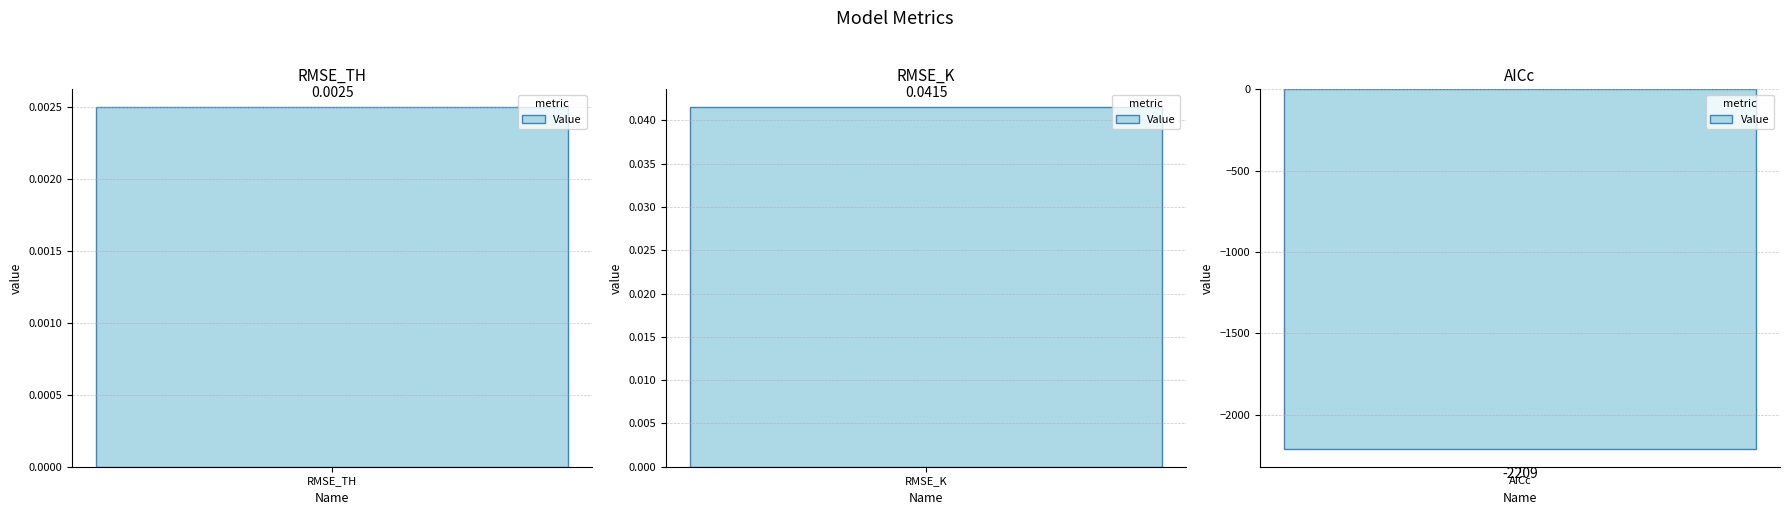

How many data points are less than 0?

1